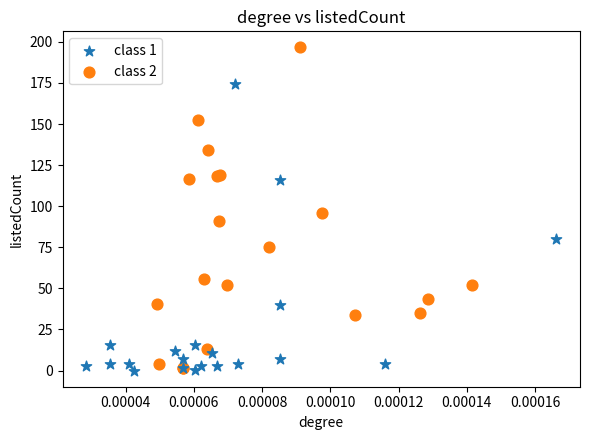

Which series has the largest Y range (max minus min)?

class 2